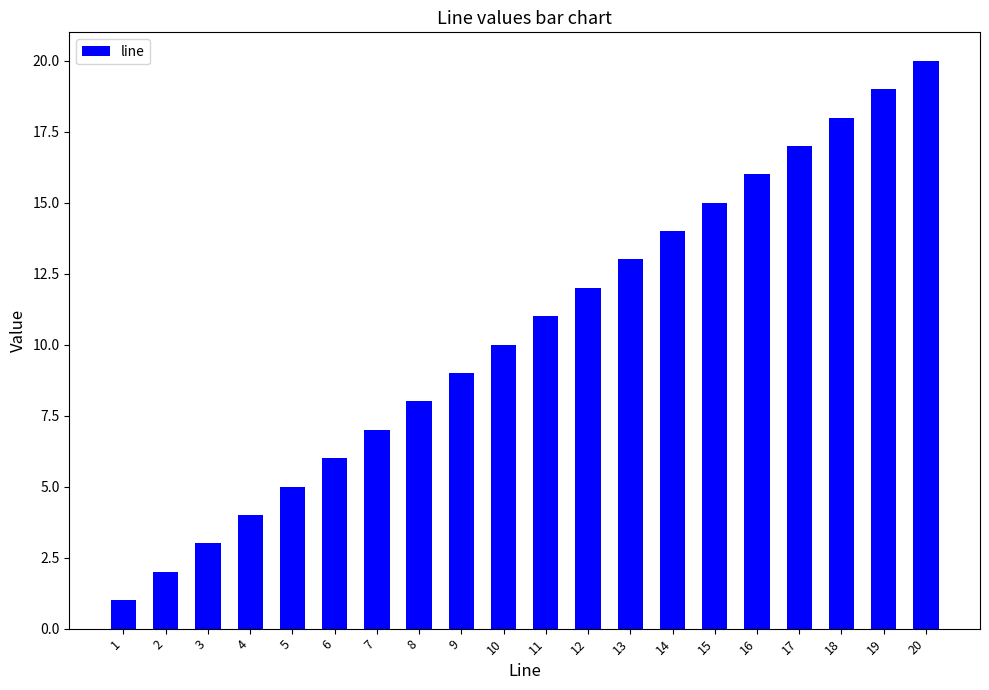

How many data points are less than 11?

10